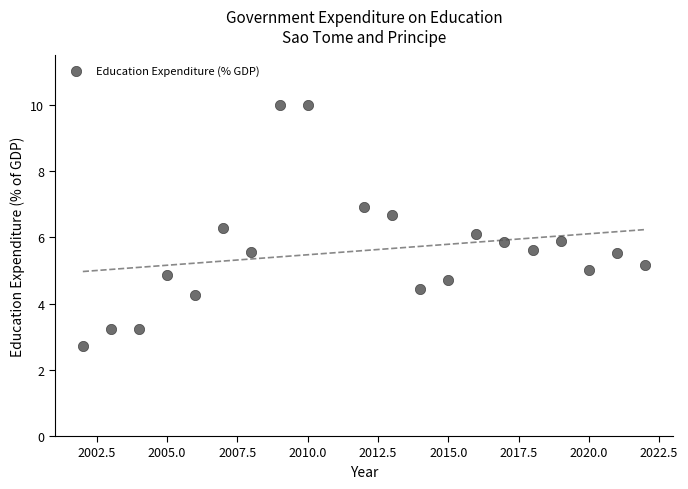

What is the range of Y values (max minus min)?

7.3